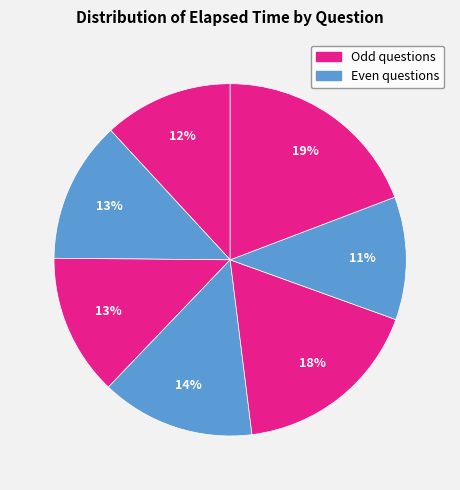

How many slices are in this pie chart?

7